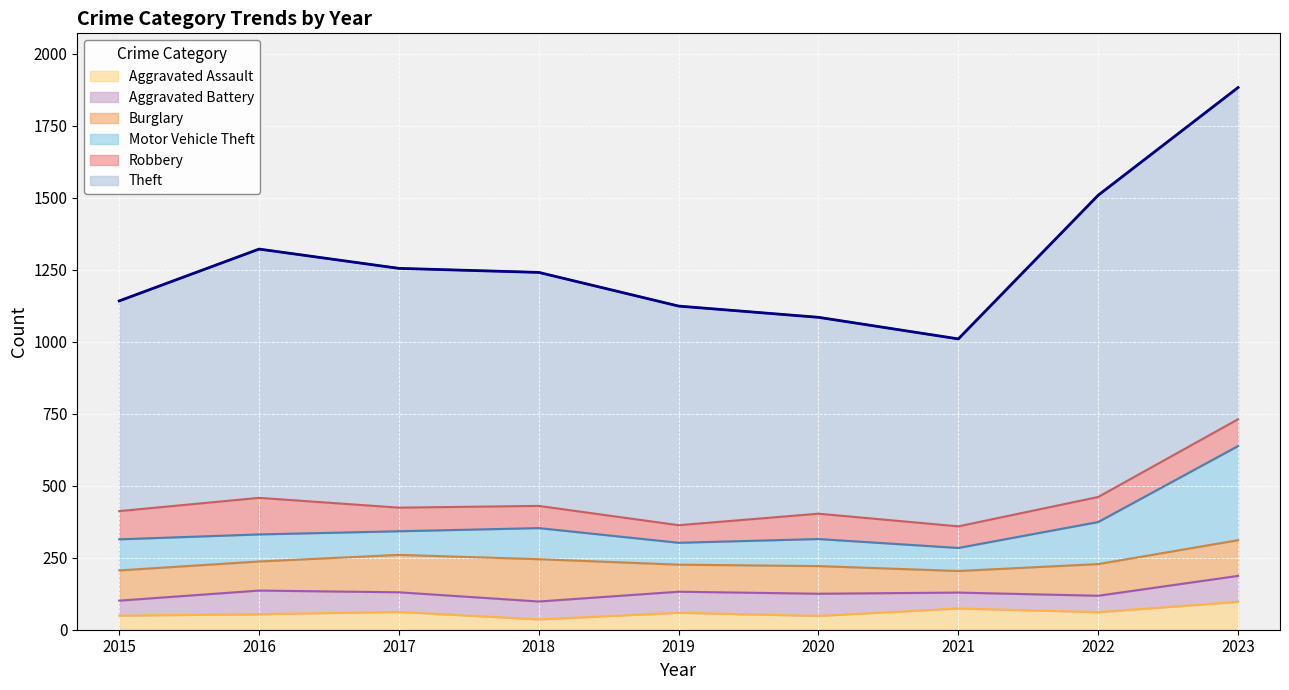

True or false: Motor Vehicle Theft has more than 1 interior local peaks.

True